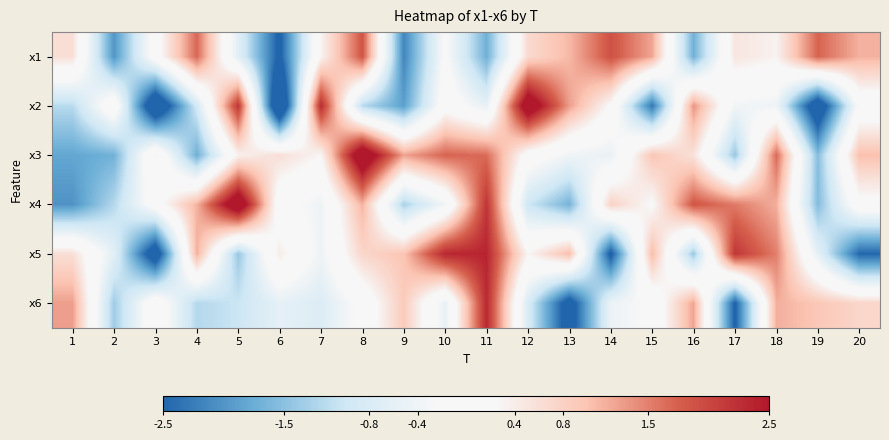

What is the difference between the highest and lowest values at 4?

3.4